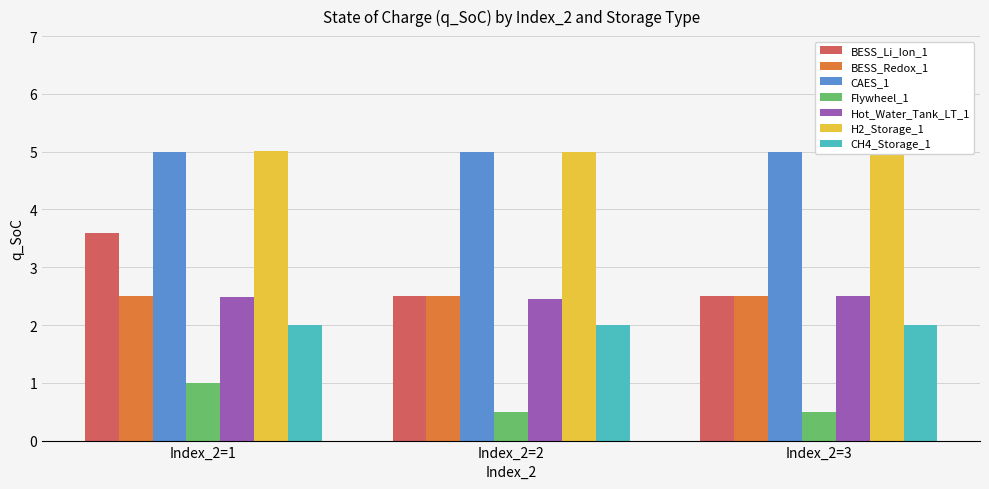

What is the minimum value shown in the chart?

0.5